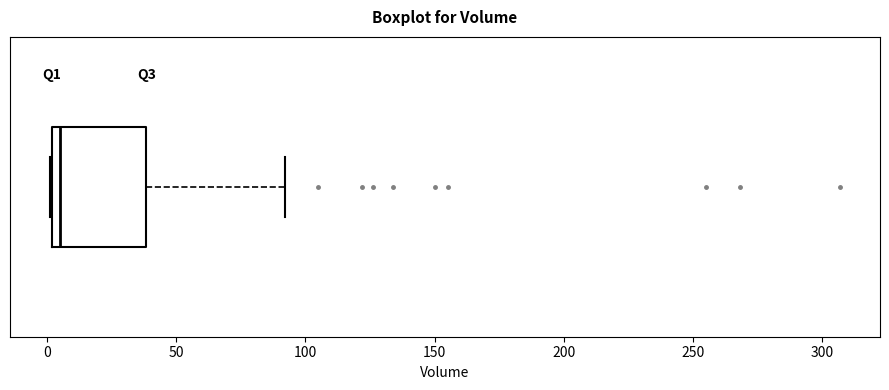

Where does the right whisker of the box end on the x-axis? The values are not printed on the chart, so give them approximately, as read against the axis.

90